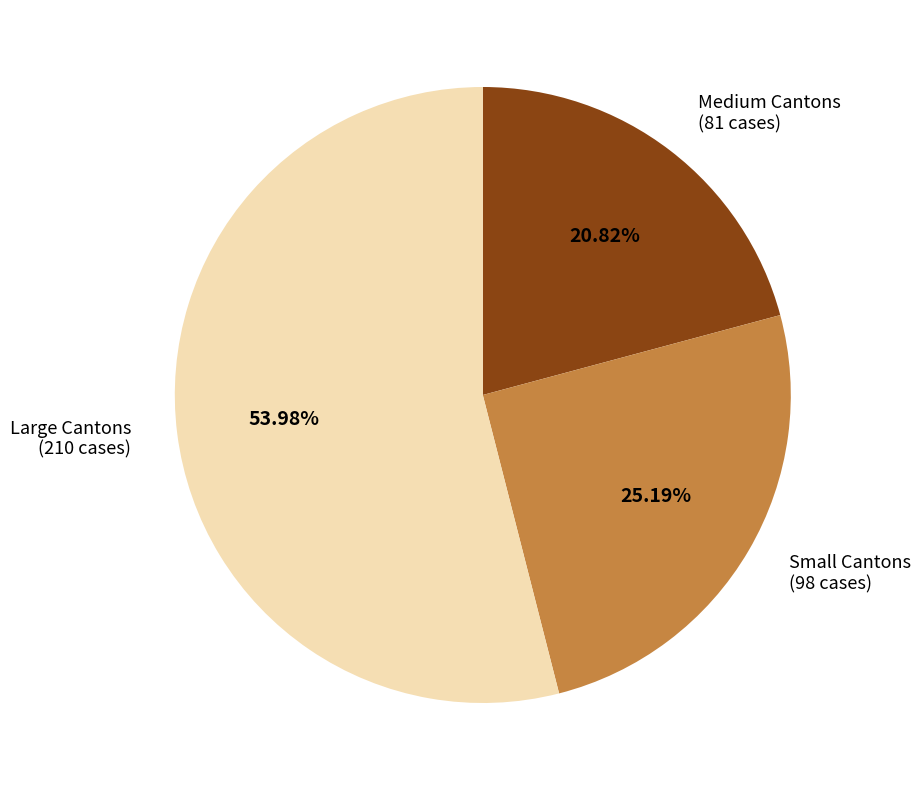

Which category has the smallest portion of the pie?

Medium Cantons (81 cases)